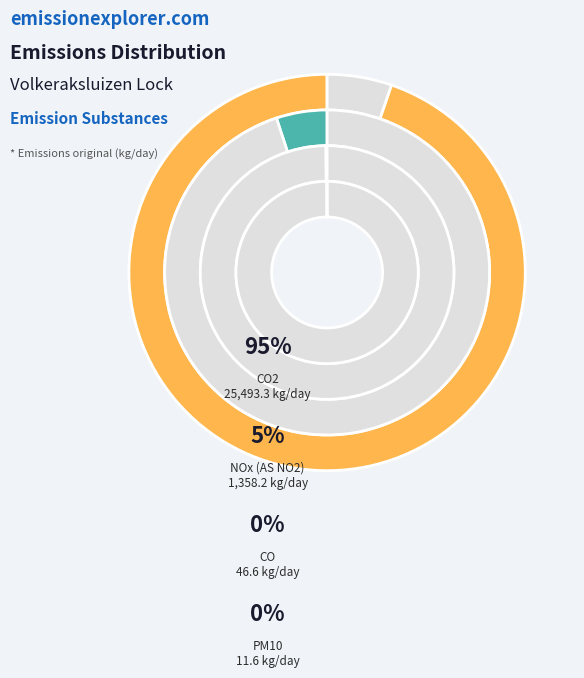

True or false: CO2 accounts for 84% of the total.

False